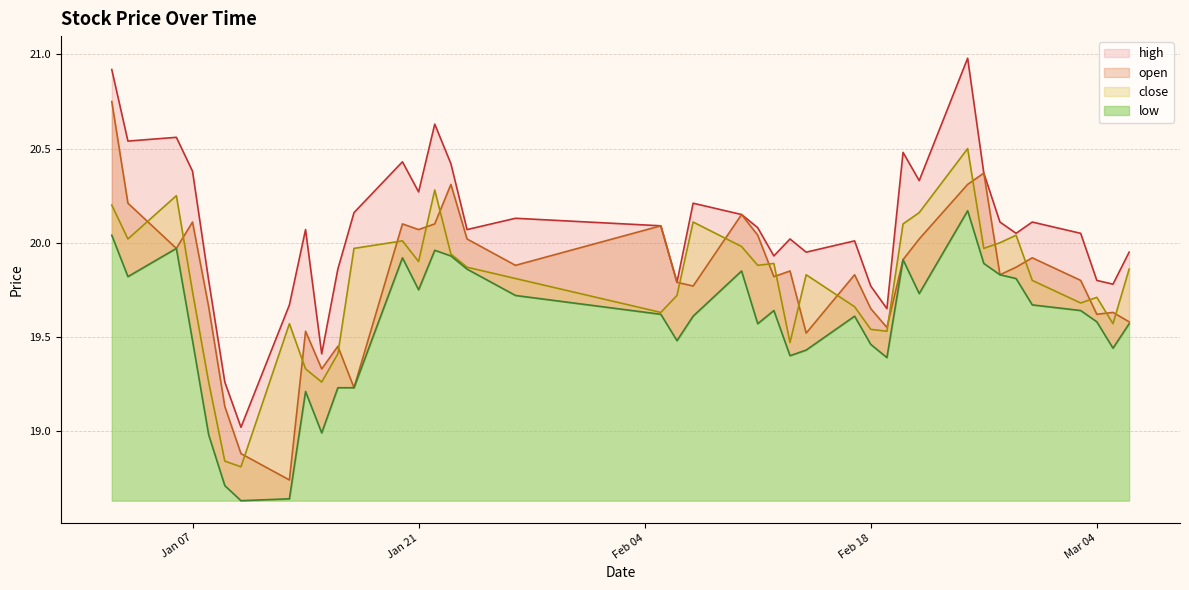

How many interior local peaks does the high series have?

11